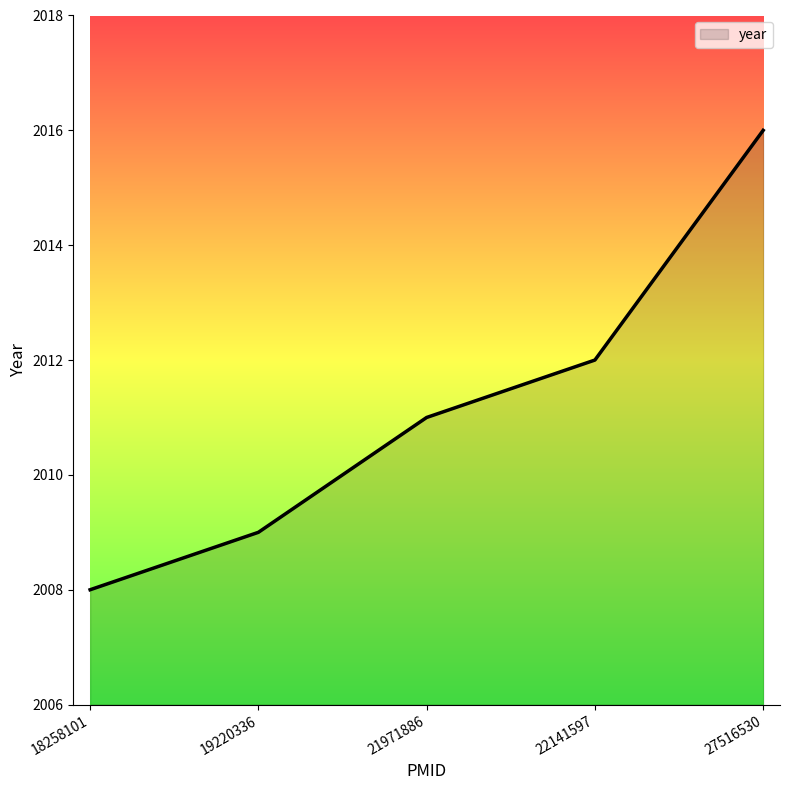

Reading right to left, what are all the values shown in this chart?

27516530=2016	22141597=2012	21971886=2011	19220336=2009	18258101=2008